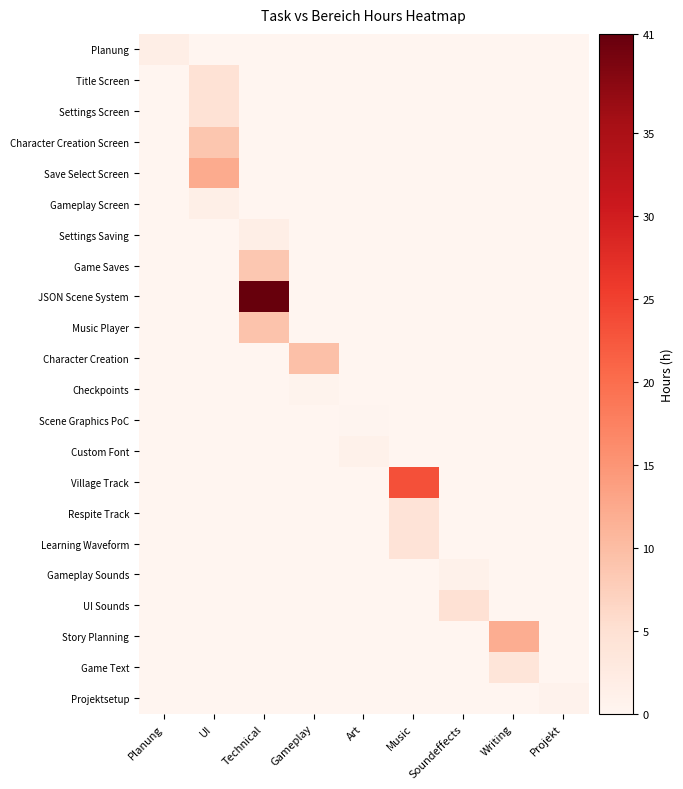

List the series in order of their peak value, lowest first.

Scene Graphics PoC, Checkpoints, Projektsetup, Custom Font, Gameplay Sounds, Gameplay Screen, Planung, Settings Saving, Game Text, Respite Track, Learning Waveform, Title Screen, Settings Screen, UI Sounds, Game Saves, Character Creation Screen, Music Player, Character Creation, Story Planning, Save Select Screen, Village Track, JSON Scene System